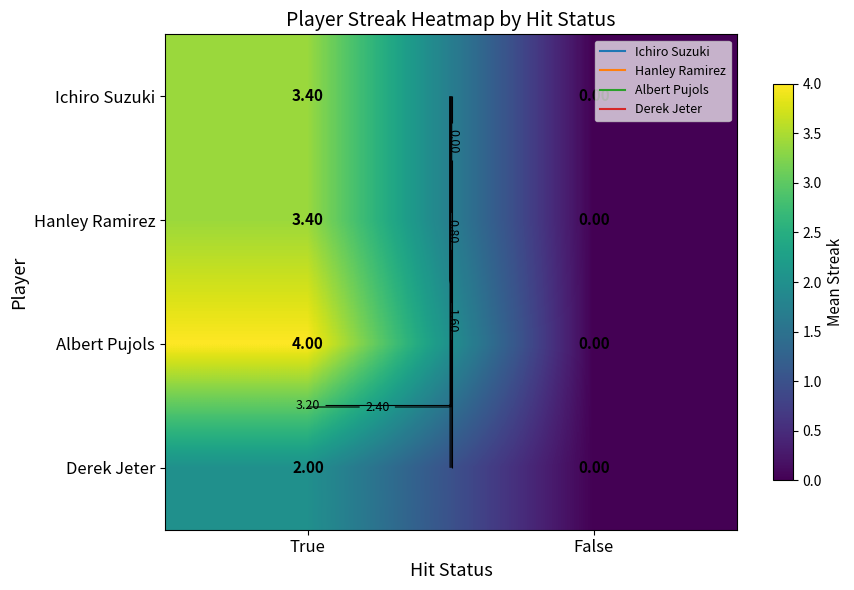

What is the difference between the maximum and minimum values in the Ichiro Suzuki series?

3.4